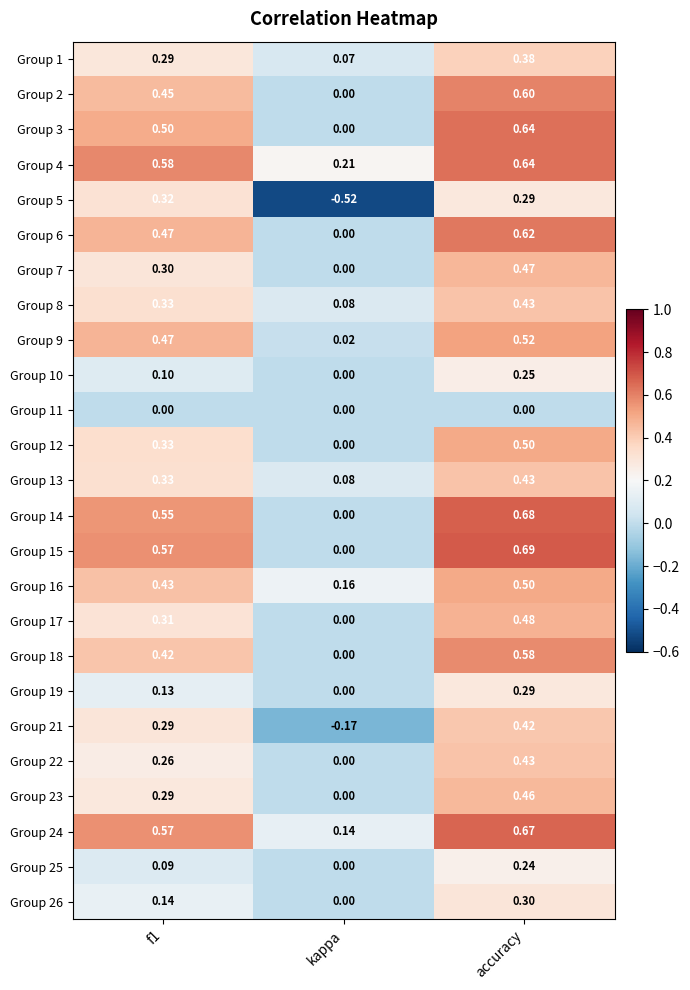

How many categories are shown in the chart?

3